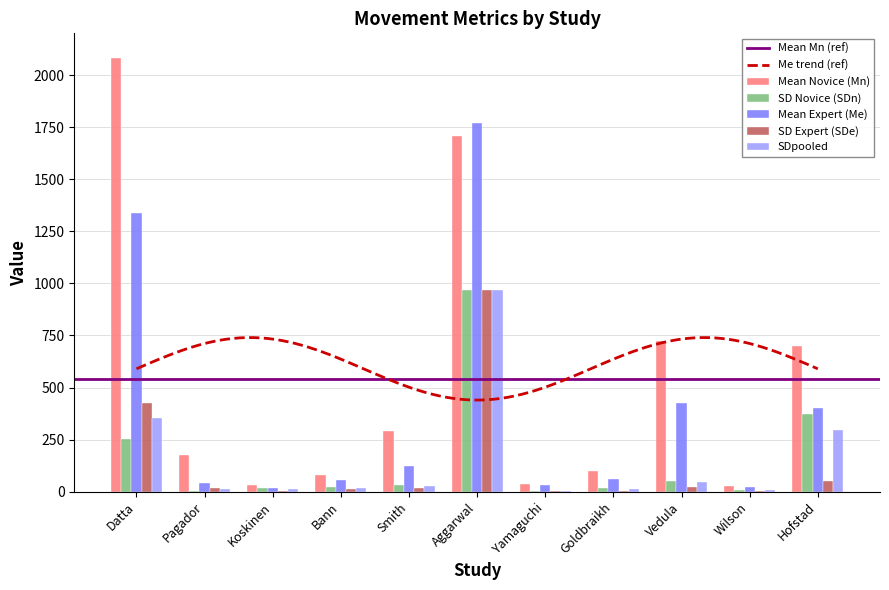

What is the maximum value for SD Novice (SDn)?

966.0